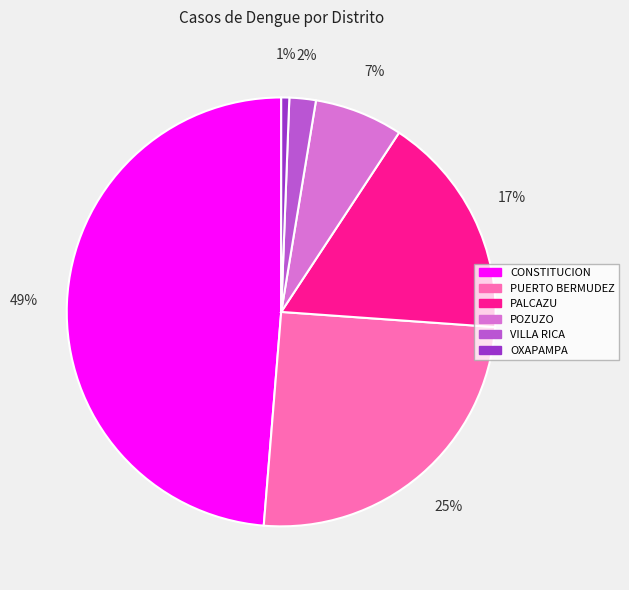

Which has a higher value, OXAPAMPA or PUERTO BERMUDEZ?

PUERTO BERMUDEZ